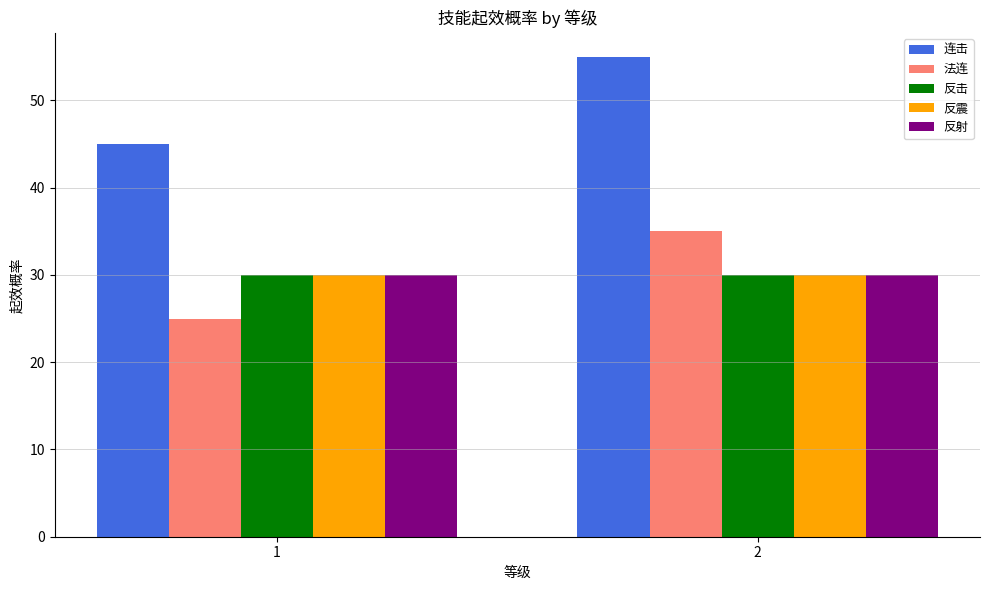

Which series has the largest total across all categories?

连击